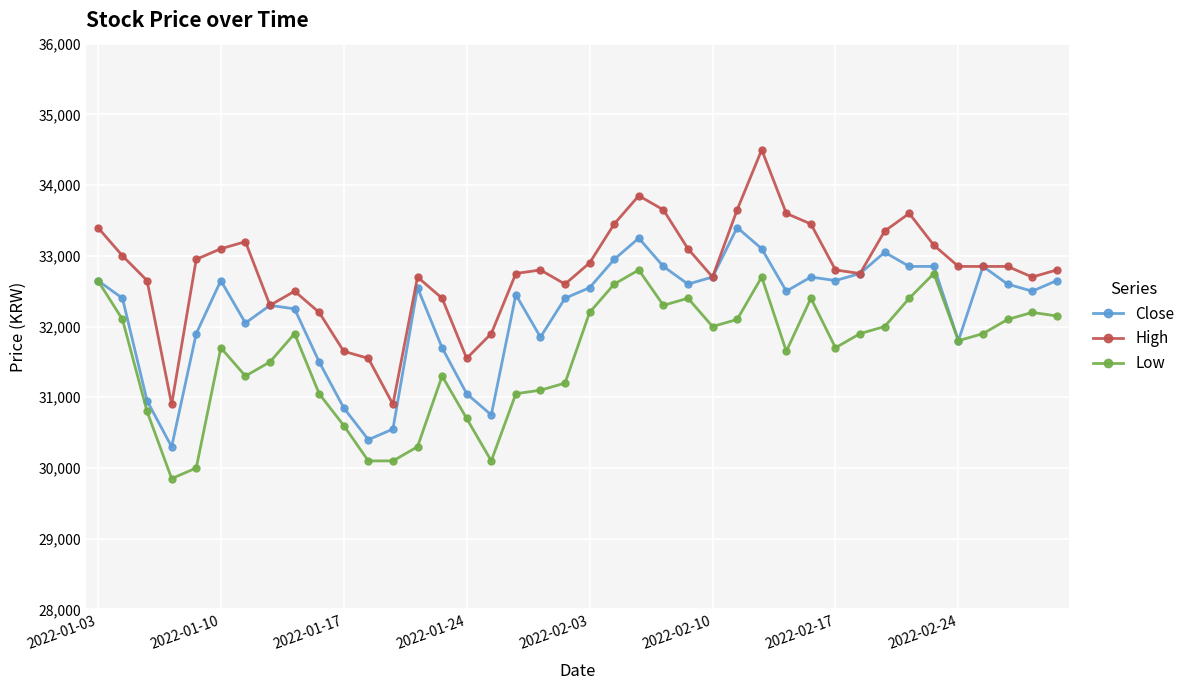

What is the value of the High point at the 1st from the left?

33400